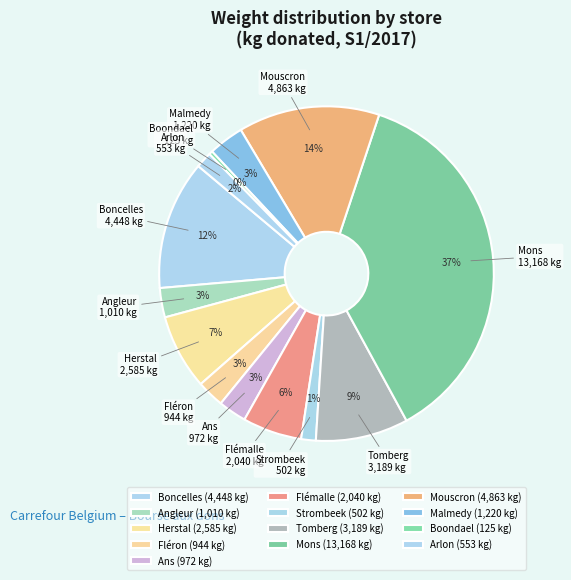

To the nearest percent, what is the difference between the largest and smallest slice percentages?

37%